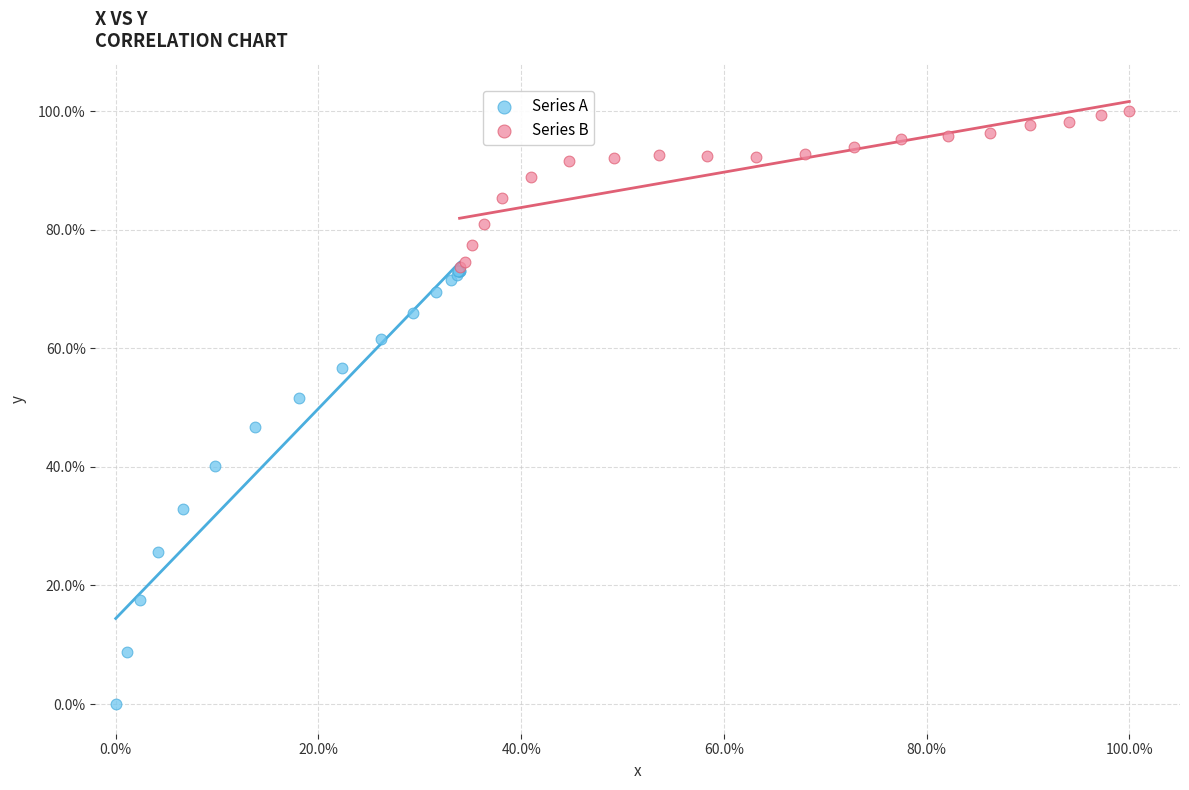

Which series contains the lowest Y value?

Series A